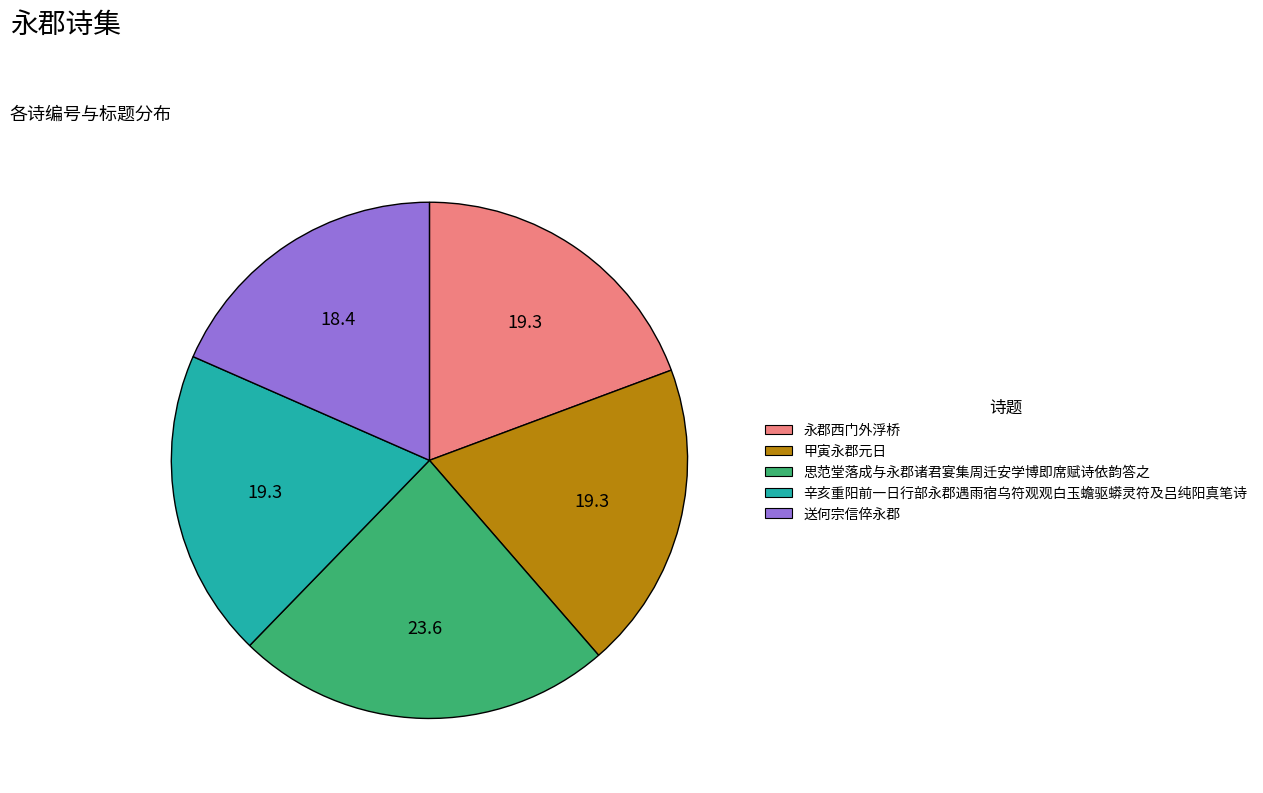

What is the largest slice in the pie chart?

思范堂落成与永郡诸君宴集周迁安学博即席赋诗依韵答之